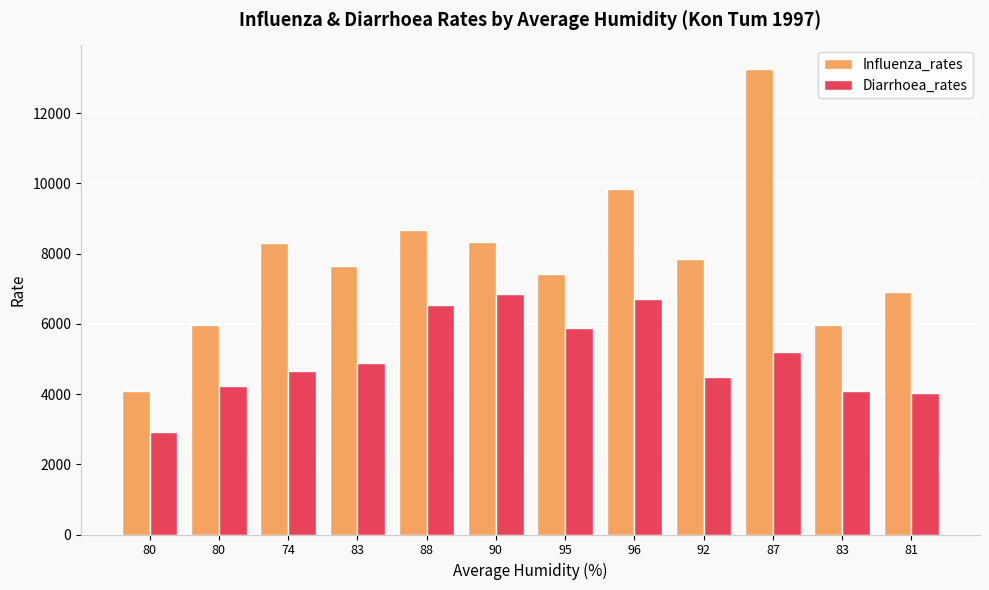

Reading left to right, extract all data points from this chart.

Influenza_rates: 80=4096.9	80=5953.6	74=8291.3	83=7658.9	88=8664.6	90=8318.2	95=7416.8	96=9828.5	92=7833.8	87=13262.7	83=5970.4	81=6915.6
Diarrhoea_rates: 80=2923.0	80=4234.8	74=4641.8	83=4877.2	88=6525.4	90=6848.3	95=5869.5	96=6707.0	92=4470.2	87=5200.1	83=4096.9	81=4043.1